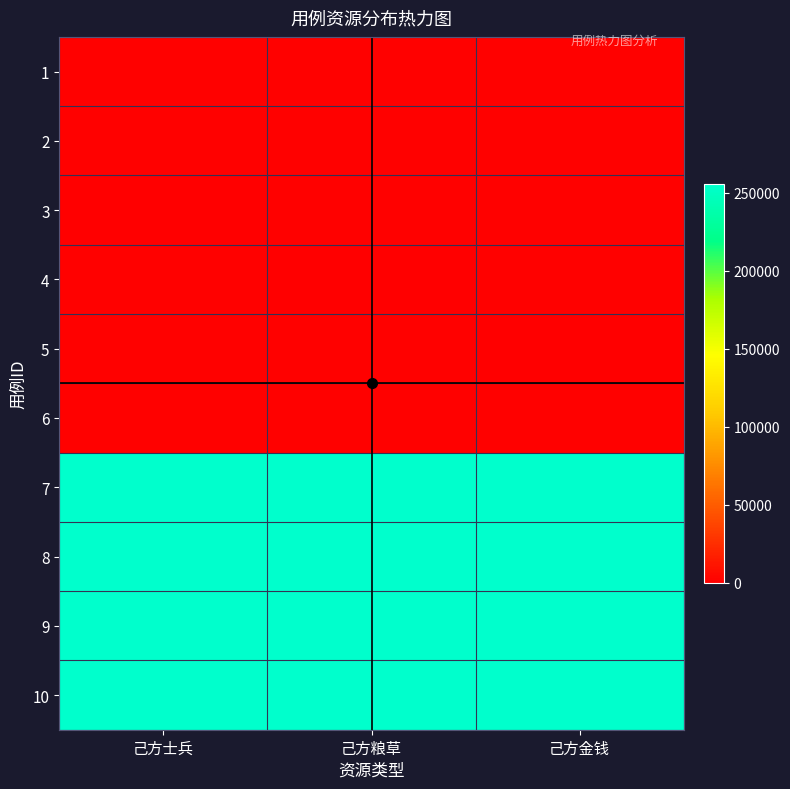

What is the difference between the highest and lowest values at 己方士兵?

255537